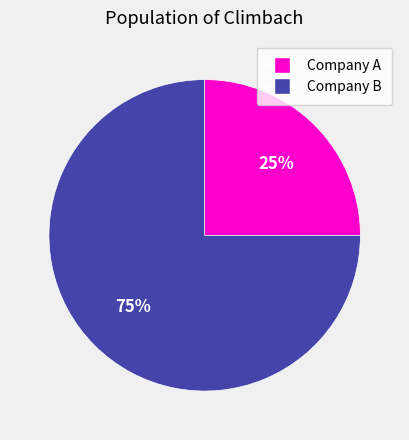

Is the sum of Company B and Company A greater than half?

Yes